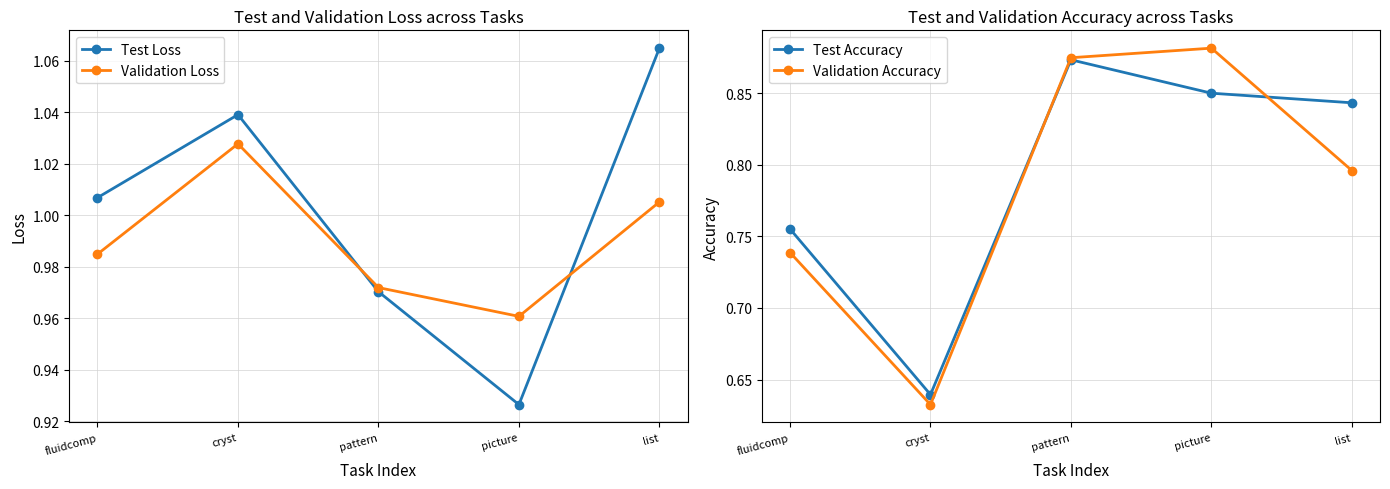

Which has a higher value, list or cryst?

list